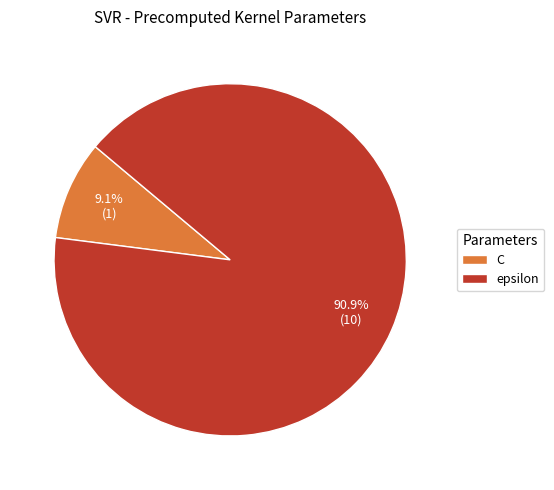

Does epsilon account for over 50% of the chart?

Yes